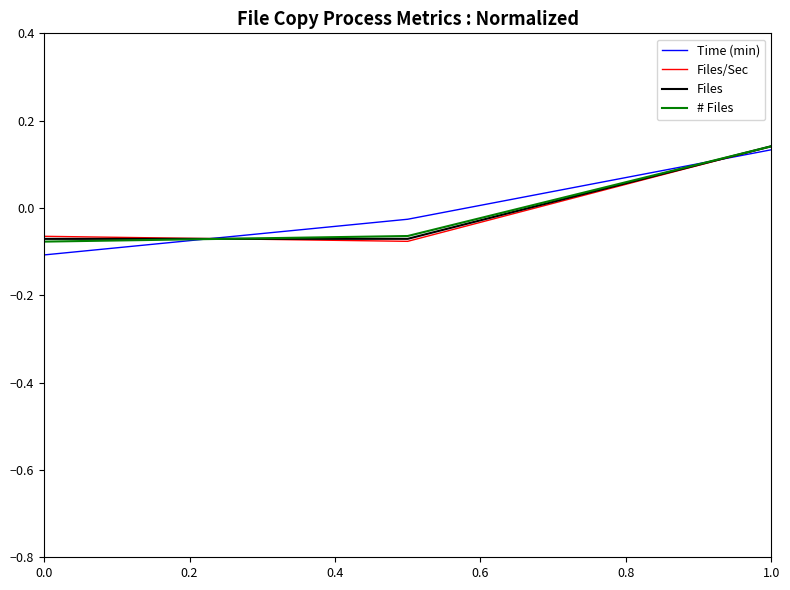

What are all the series names shown in the legend?

Time (min), Files/Sec, Files, # Files